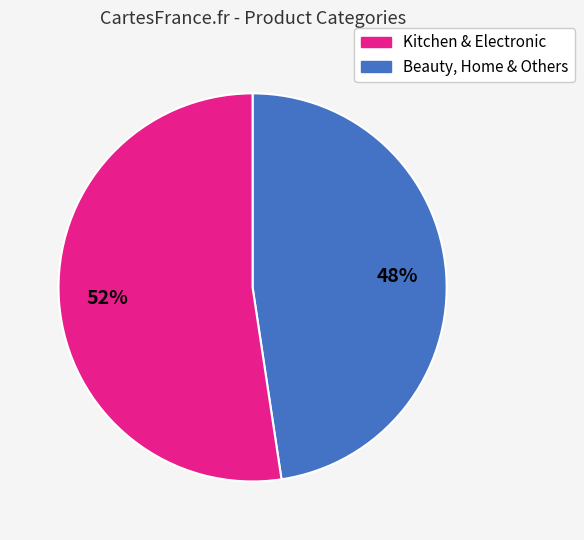

Is there a majority slice in this chart?

Yes